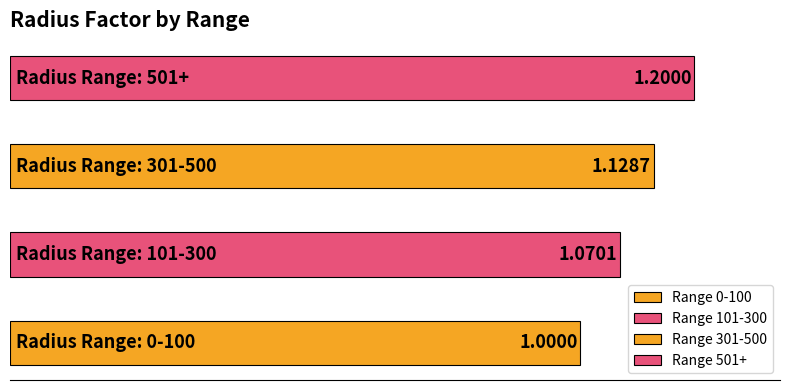

Count the number of categories in the chart.

4